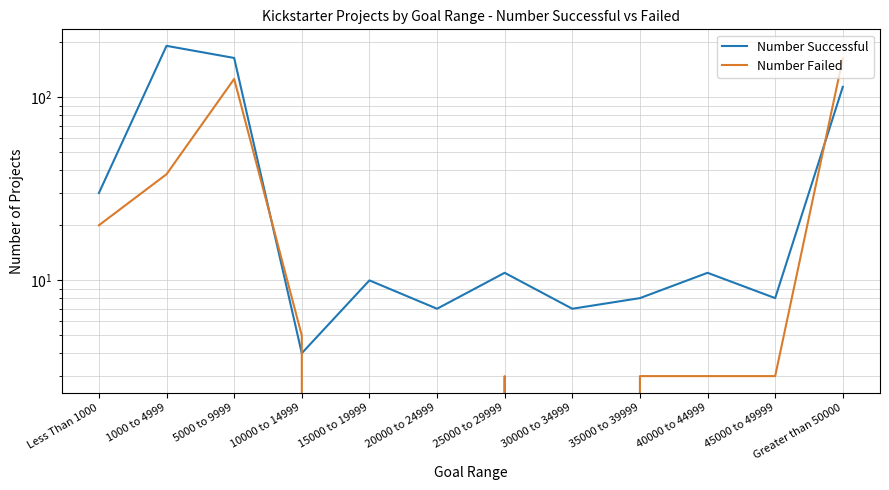

At which label is Number Failed closest to 81?

1000 to 4999